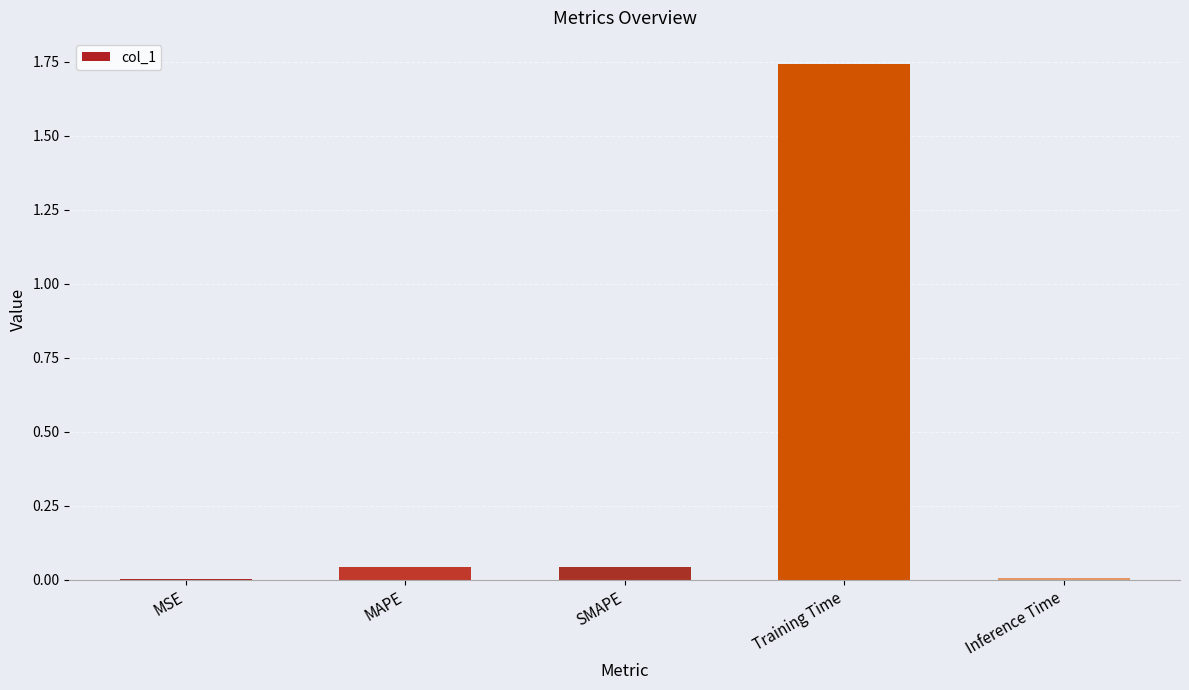

The chart shows a value of 0.1 at SMAPE. True or false?

False